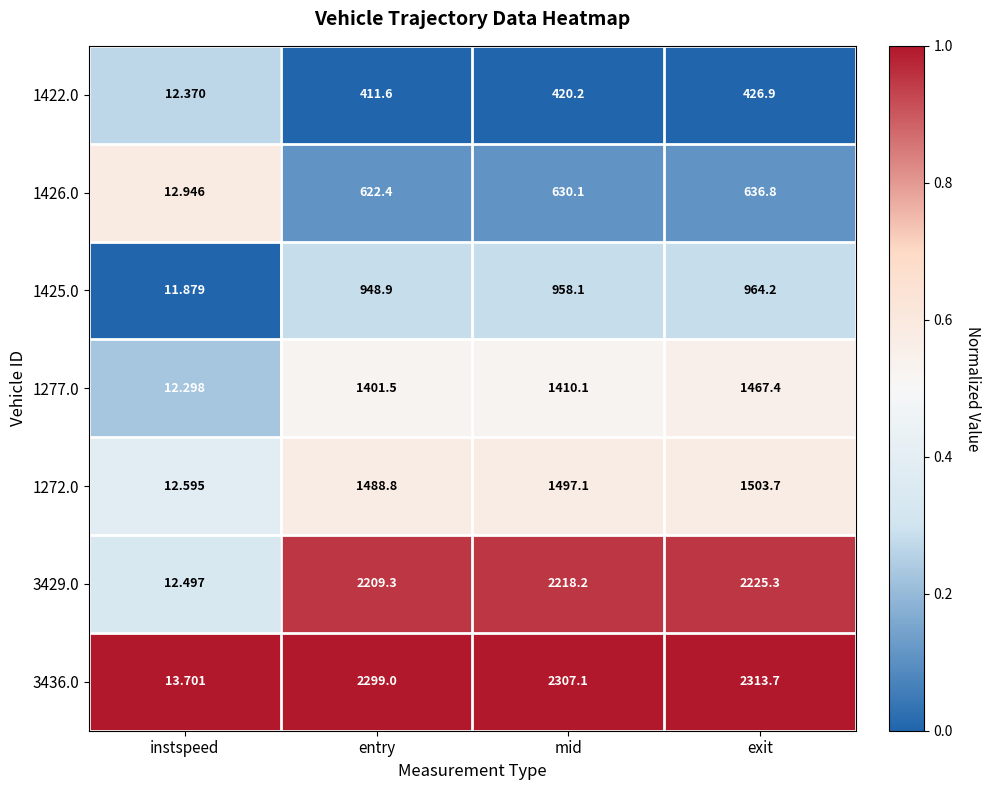

At which category is the sum across all series the highest?

exit